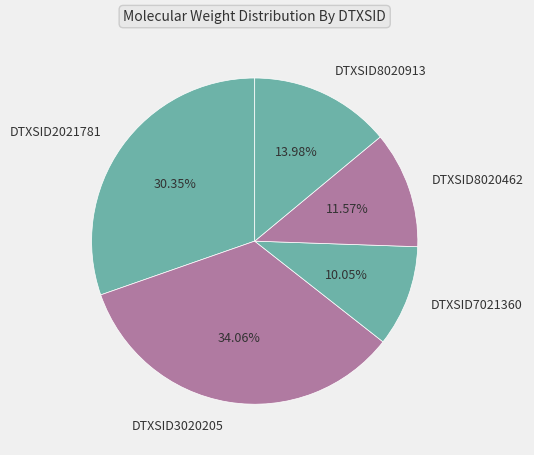

Which slice is the largest?

DTXSID3020205